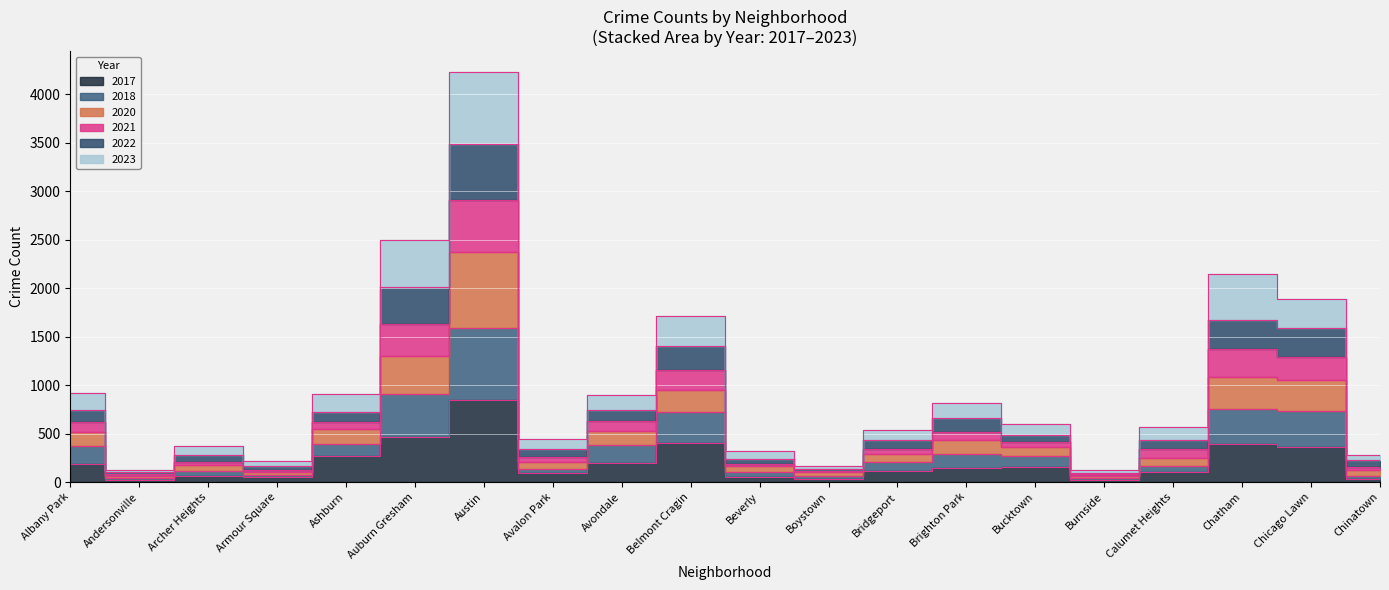

What position from the left is Avalon Park?

8